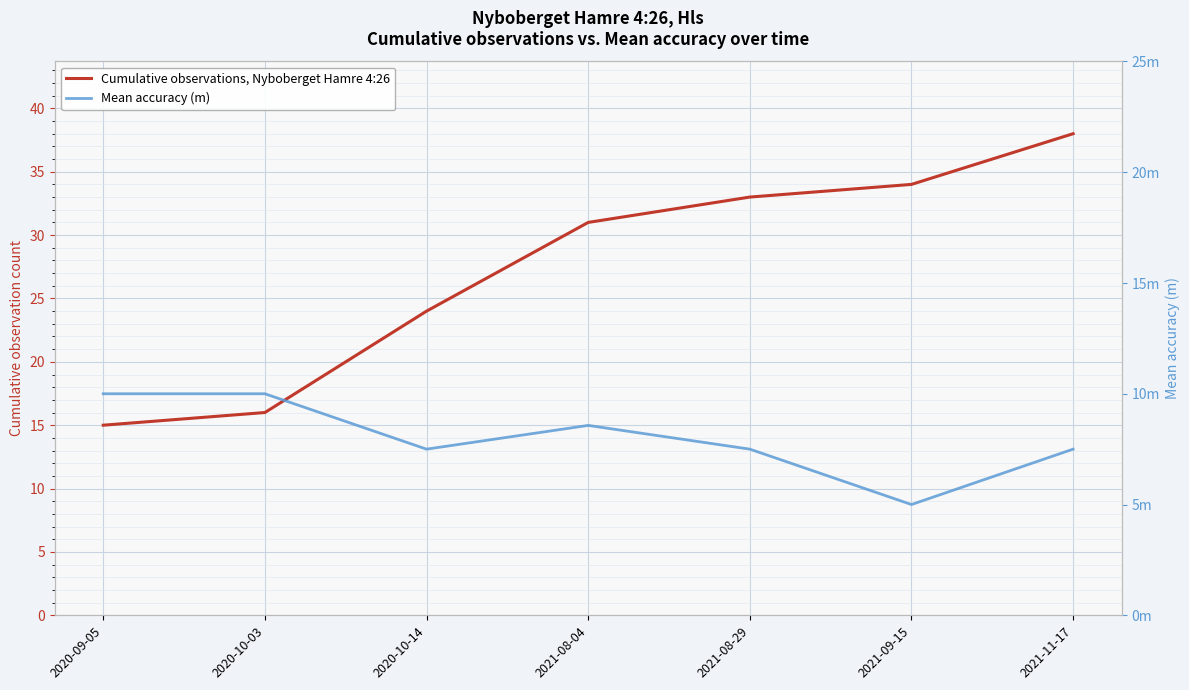

Read the Mean accuracy (m) value at 2021-08-29.

7.5